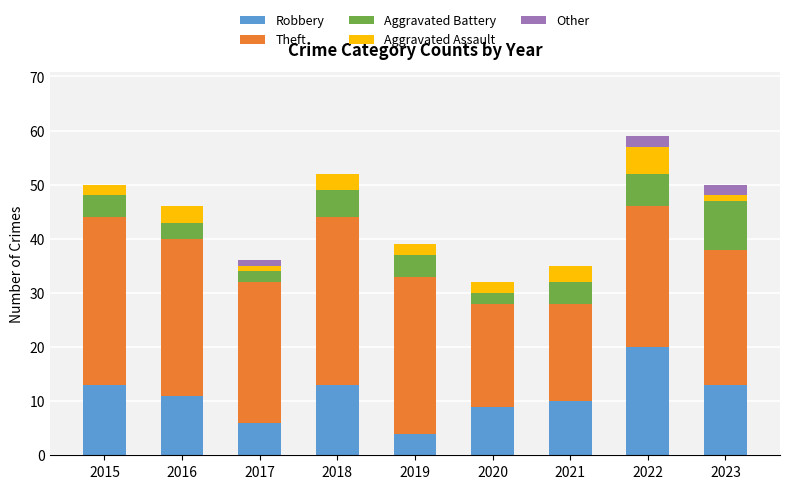

Is it true that Robbery equals 13 at 2015?

True